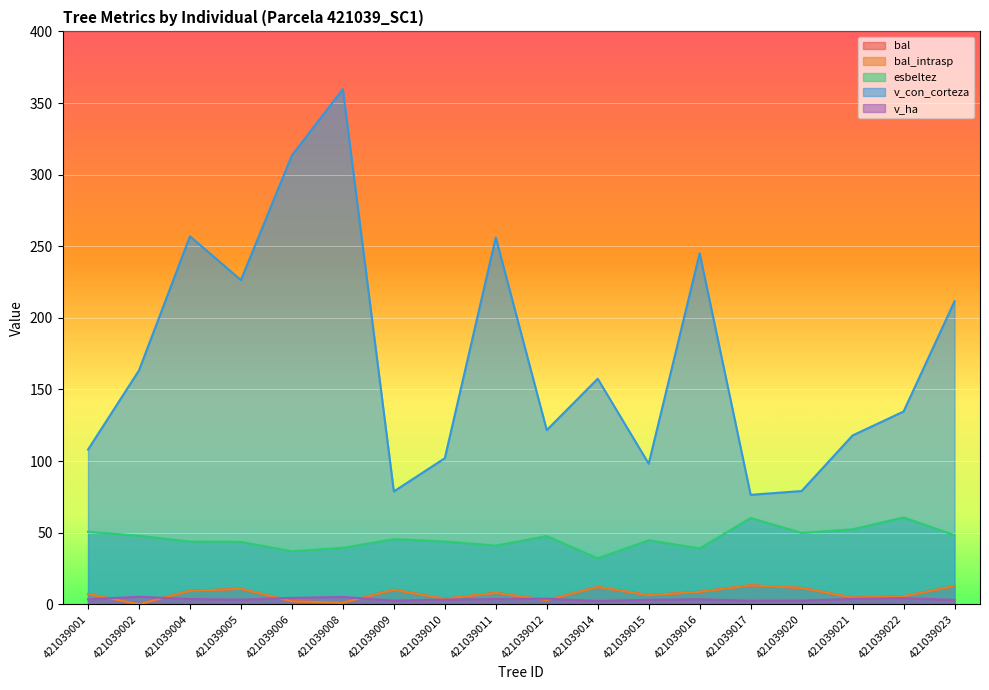

True or false: bal has more than 2 interior local peaks.

True